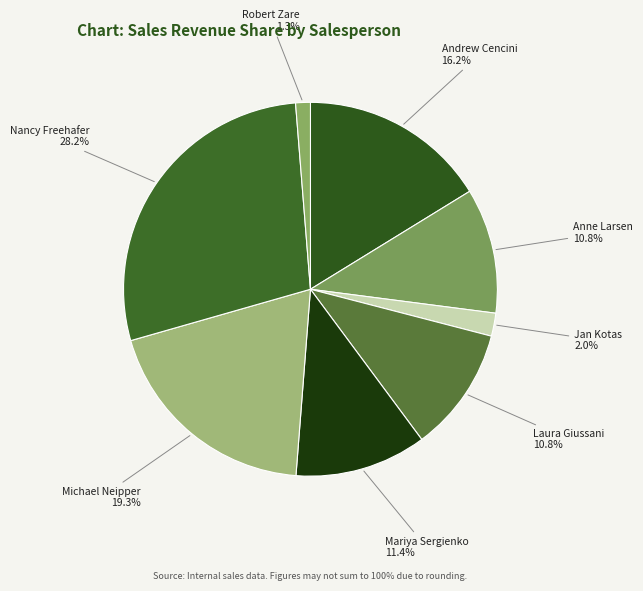

What percentage is NOT represented by Michael Neipper?

80.7%